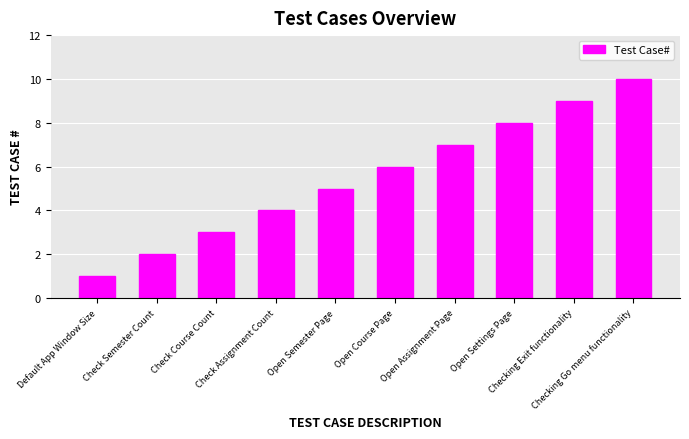

List the labels in order of value, largest first.

Checking Go menu functionality, Checking Exit functionality, Open Settings Page, Open Assignment Page, Open Course Page, Open Semester Page, Check Assignment Count, Check Course Count, Check Semester Count, Default App Window Size